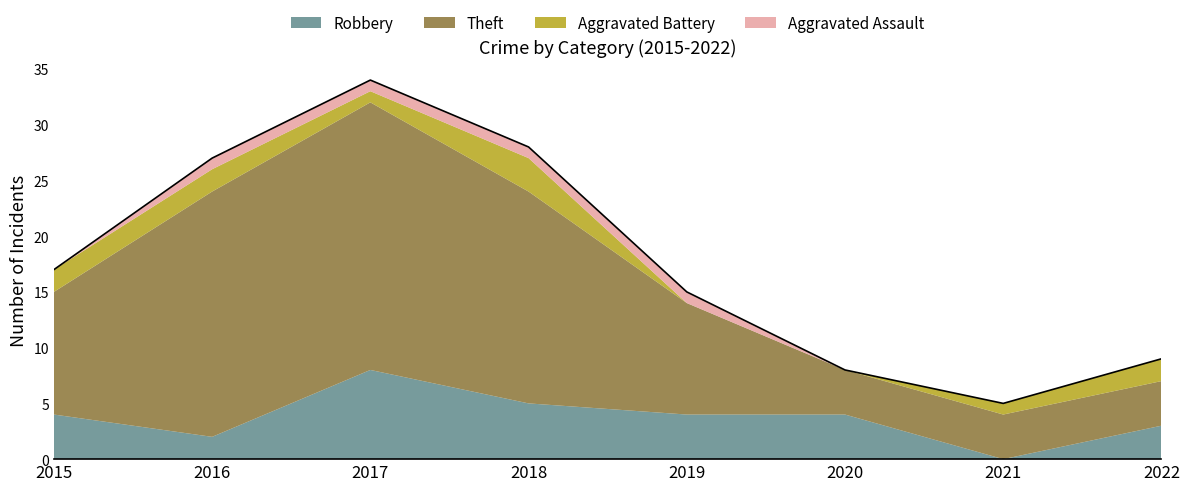

What is the sum of all Theft values?

98